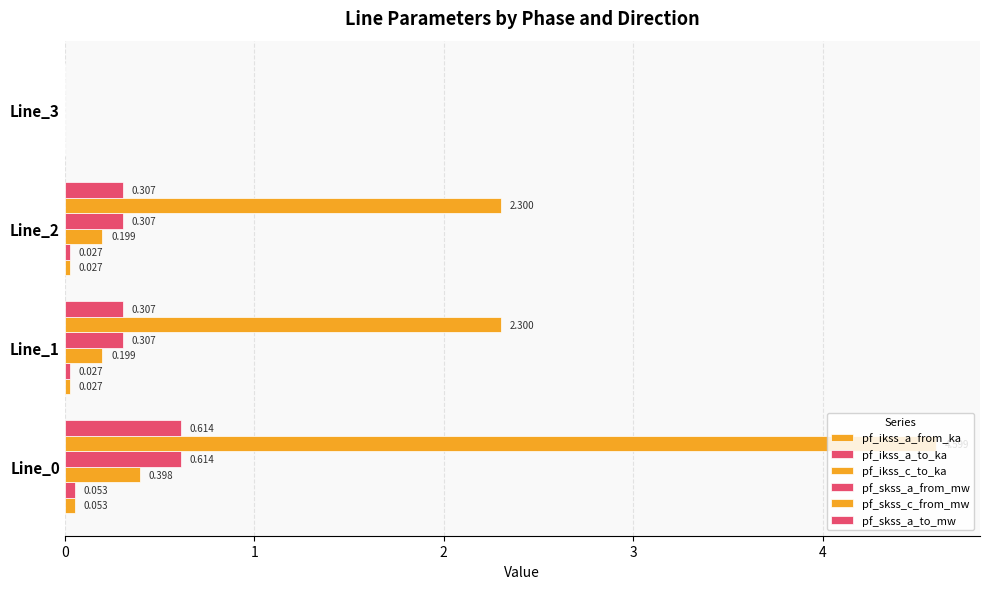

Reading left to right, list all the values displayed in this chart.

pf_ikss_a_from_ka: 0=0.1	1=0.0	2=0.0	3=0.0
pf_ikss_a_to_ka: 0=0.1	1=0.0	2=0.0	3=0.0
pf_ikss_c_to_ka: 0=0.4	1=0.2	2=0.2	3=0.0
pf_skss_a_from_mw: 0=0.6	1=0.3	2=0.3	3=0.0
pf_skss_c_from_mw: 0=4.6	1=2.3	2=2.3	3=0.0
pf_skss_a_to_mw: 0=0.6	1=0.3	2=0.3	3=0.0